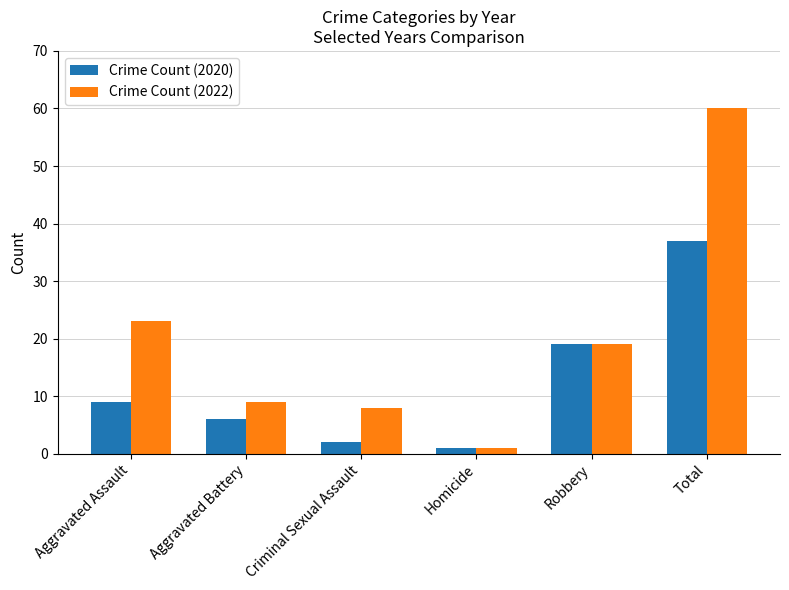

What is the label of the 1st bar from the left?

Aggravated Assault